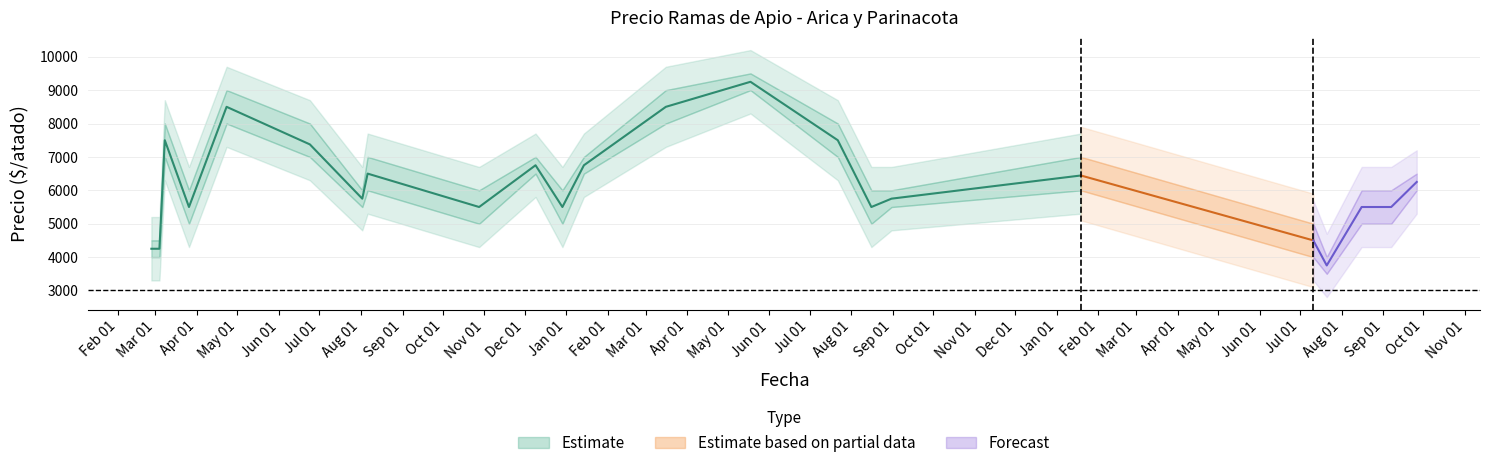

Which has a higher value, 2021-06-24 or 2021-12-29?

2021-06-24